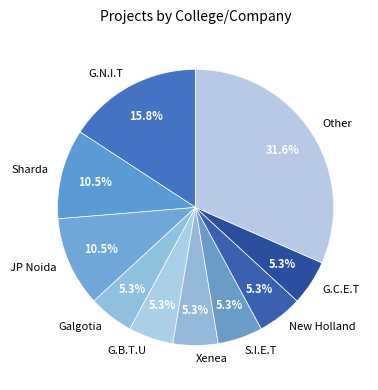

To the nearest percent, what is the combined percentage of S.I.E.T and G.B.T.U?

11%